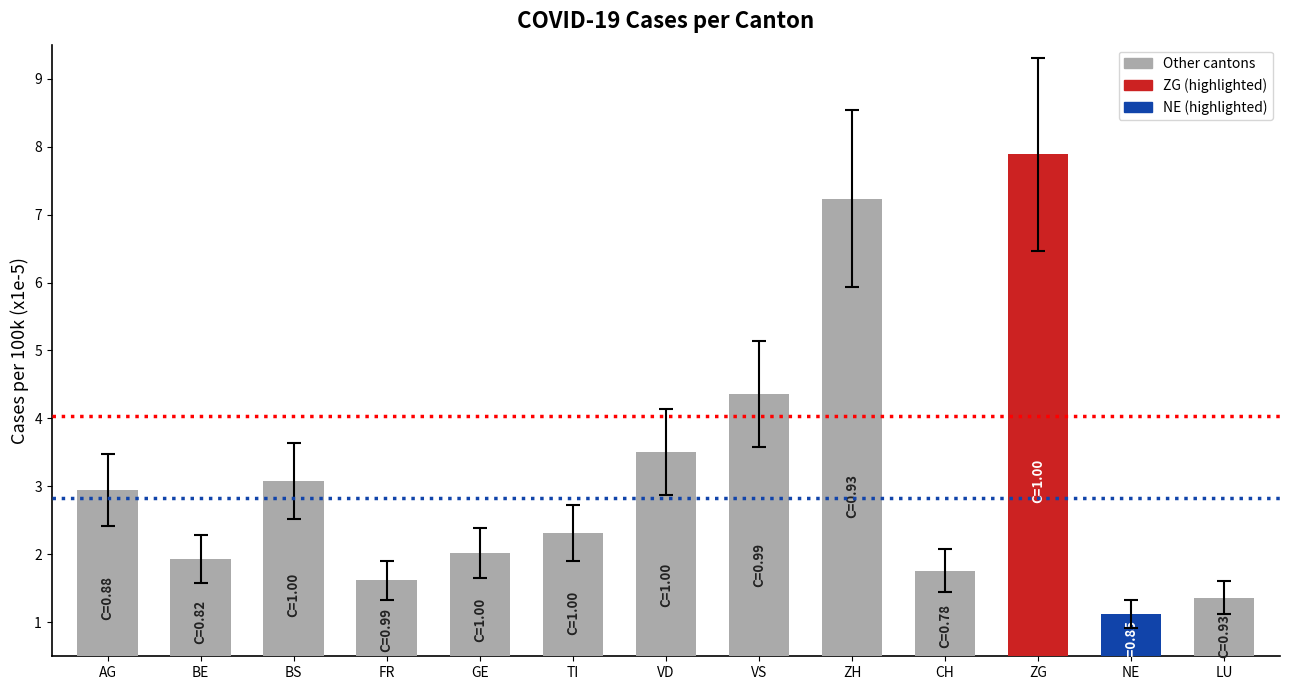

Are the bars grouped side by side (vs. stacked)?

No